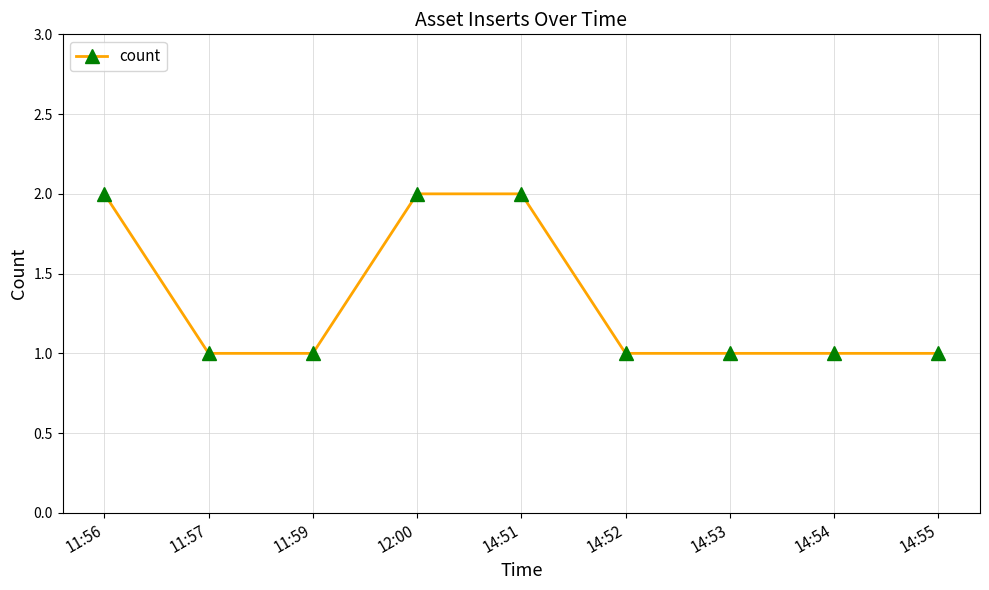

What is the greatest value displayed?

2